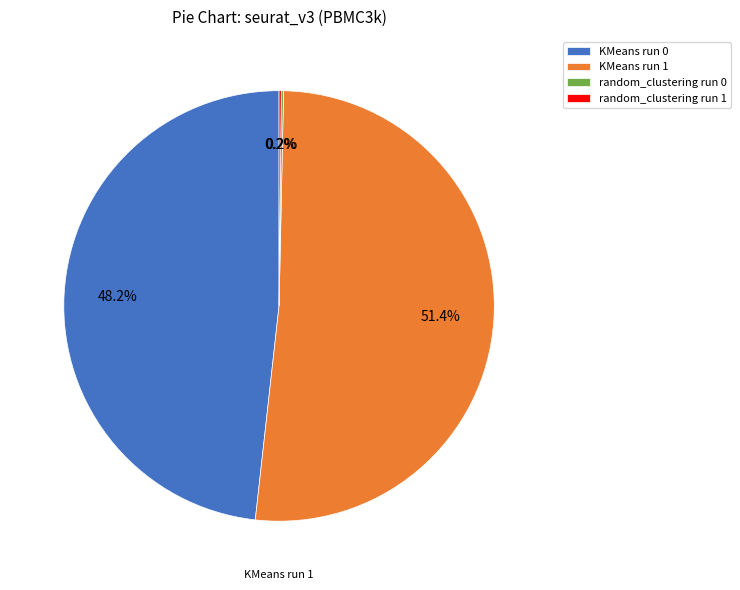

The KMeans run 0 slice represents 48% of the pie. True or false?

True